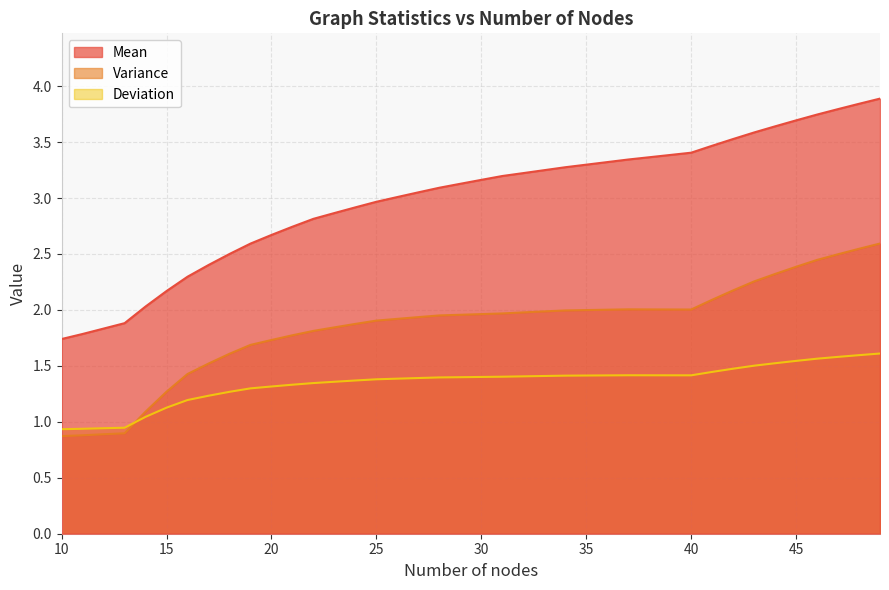

What is the total value across all series at 36?

6.7